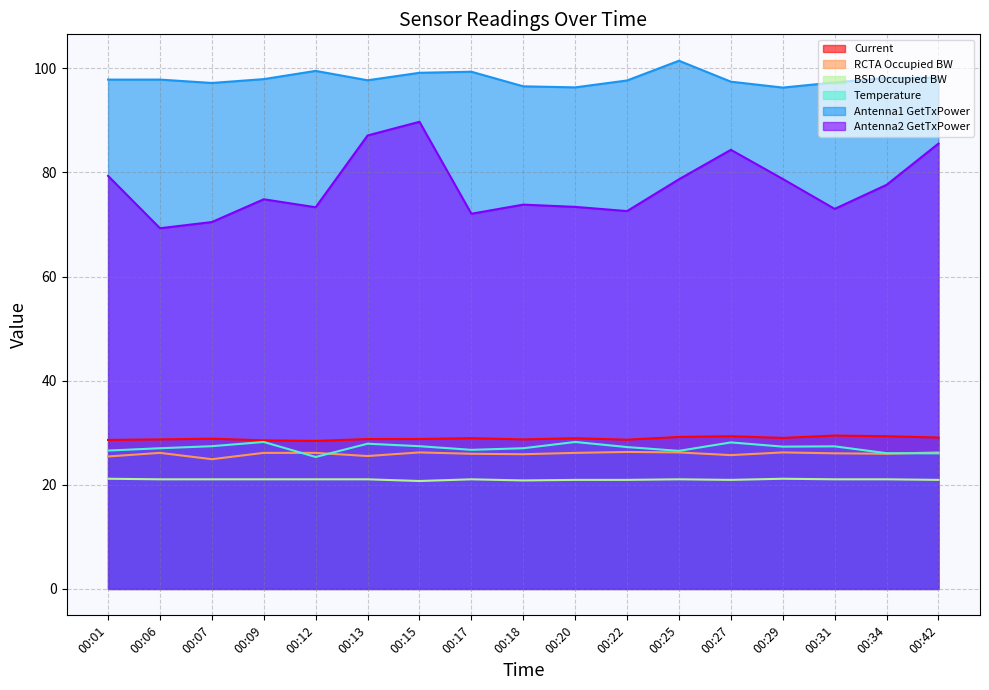

What is the difference between the Current values at 00:13 and 00:18?

0.1